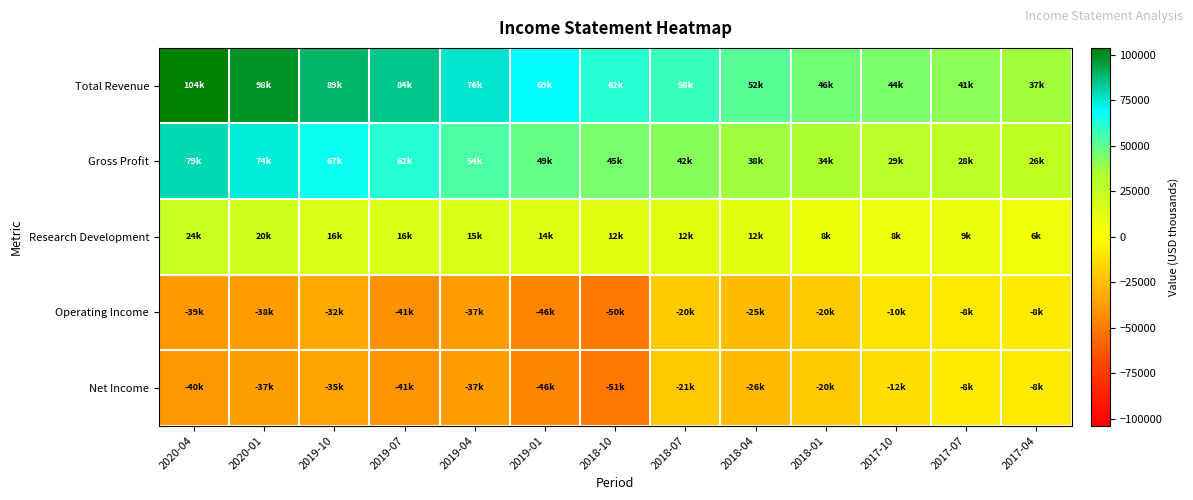

At 2019-04, list the series in order from smallest to largest.

Net Income, Operating Income, Research Development, Gross Profit, Total Revenue